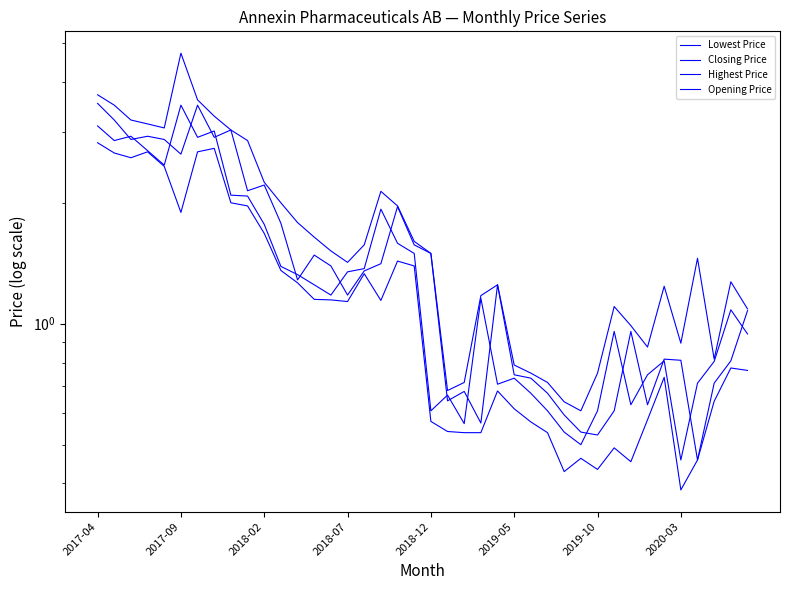

Is the value of Lowest Price at 2020-03 greater than the value of Closing Price at 2018-12?

No